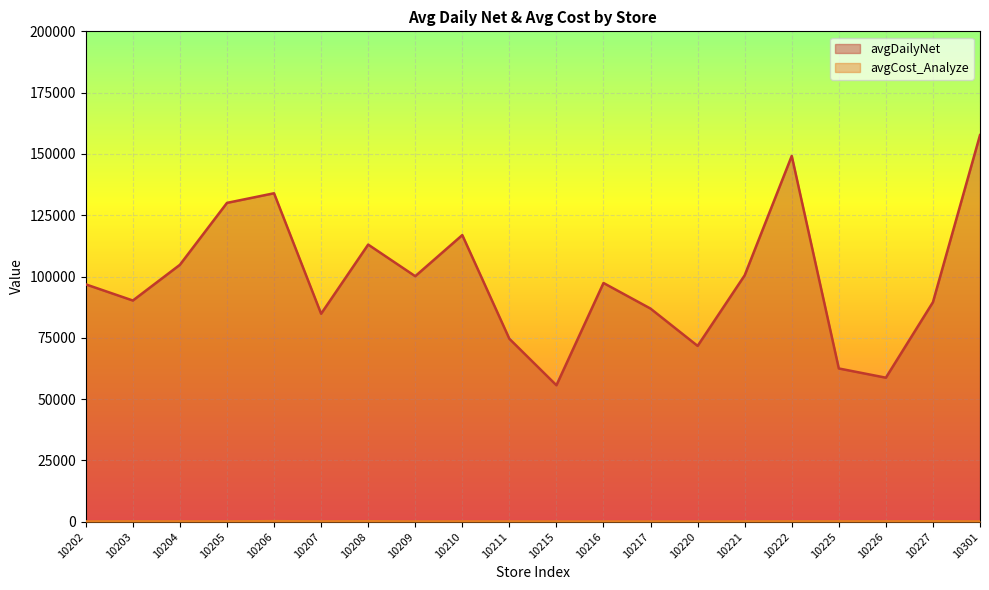

The value of avgDailyNet at 10207 is 84828. True or false?

True